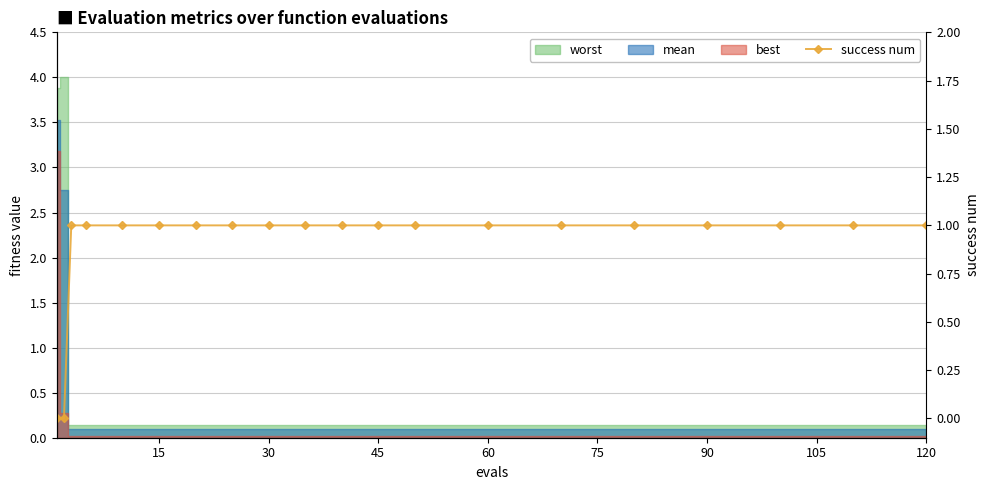

Which has a higher value, 90 or 15?

90